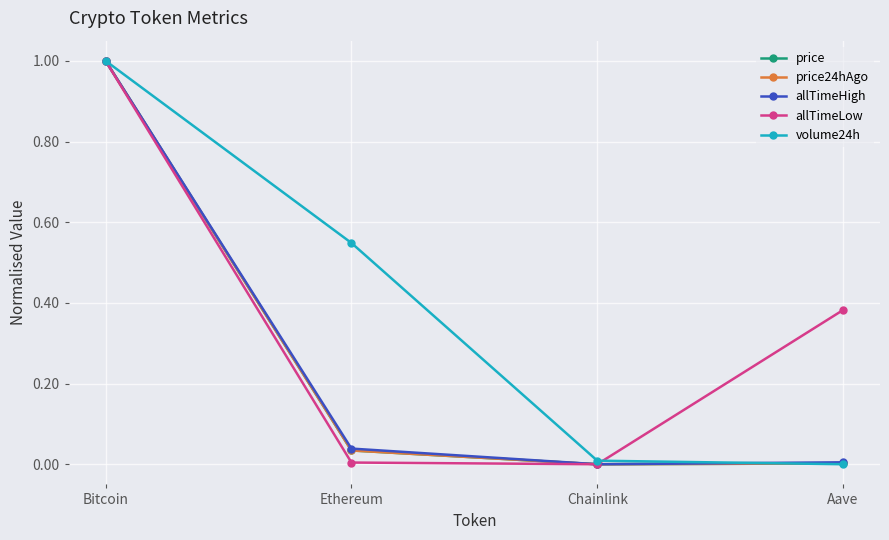

At which category does price reach its first local valley?

Chainlink